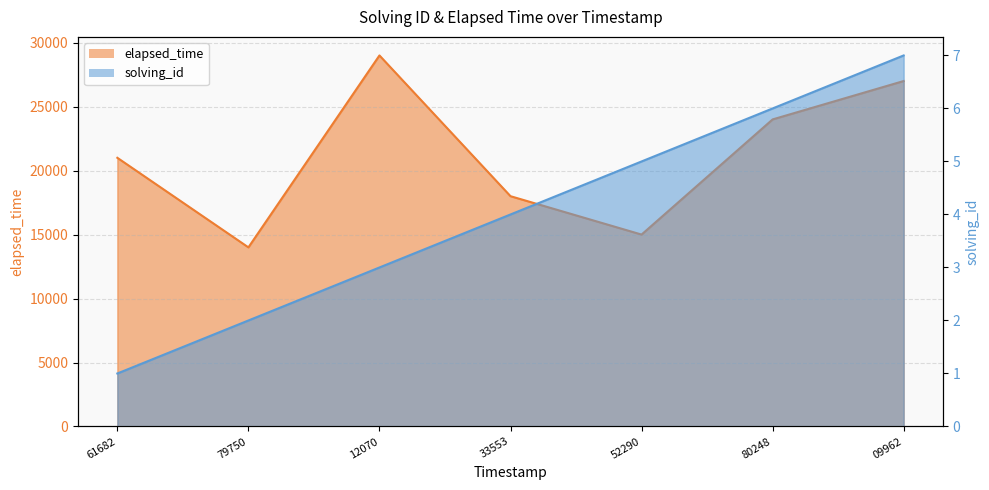

Where is elapsed_time nearest to the value 21500?

61682